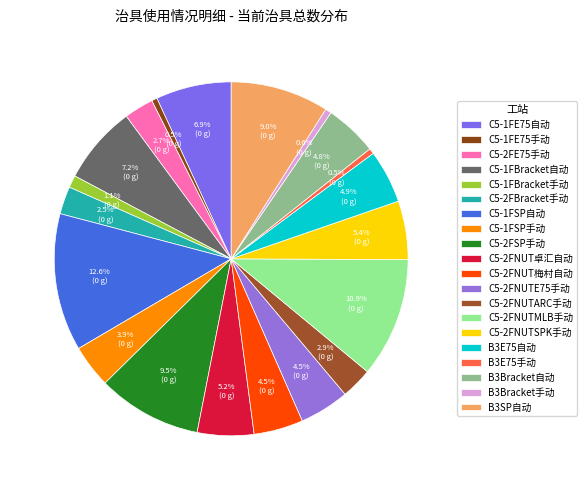

True or false: C5-2FSP手动 accounts for 19% of the total.

False